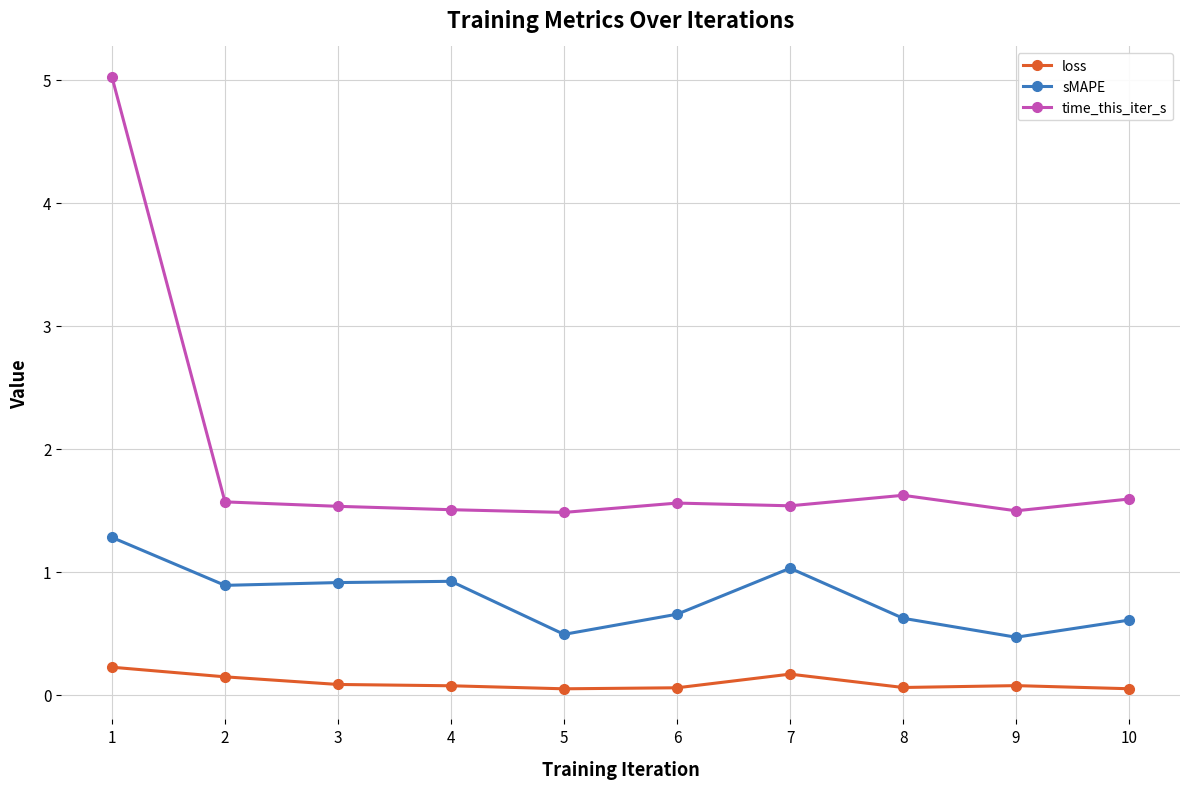

Which category has the highest value in the sMAPE series?

1